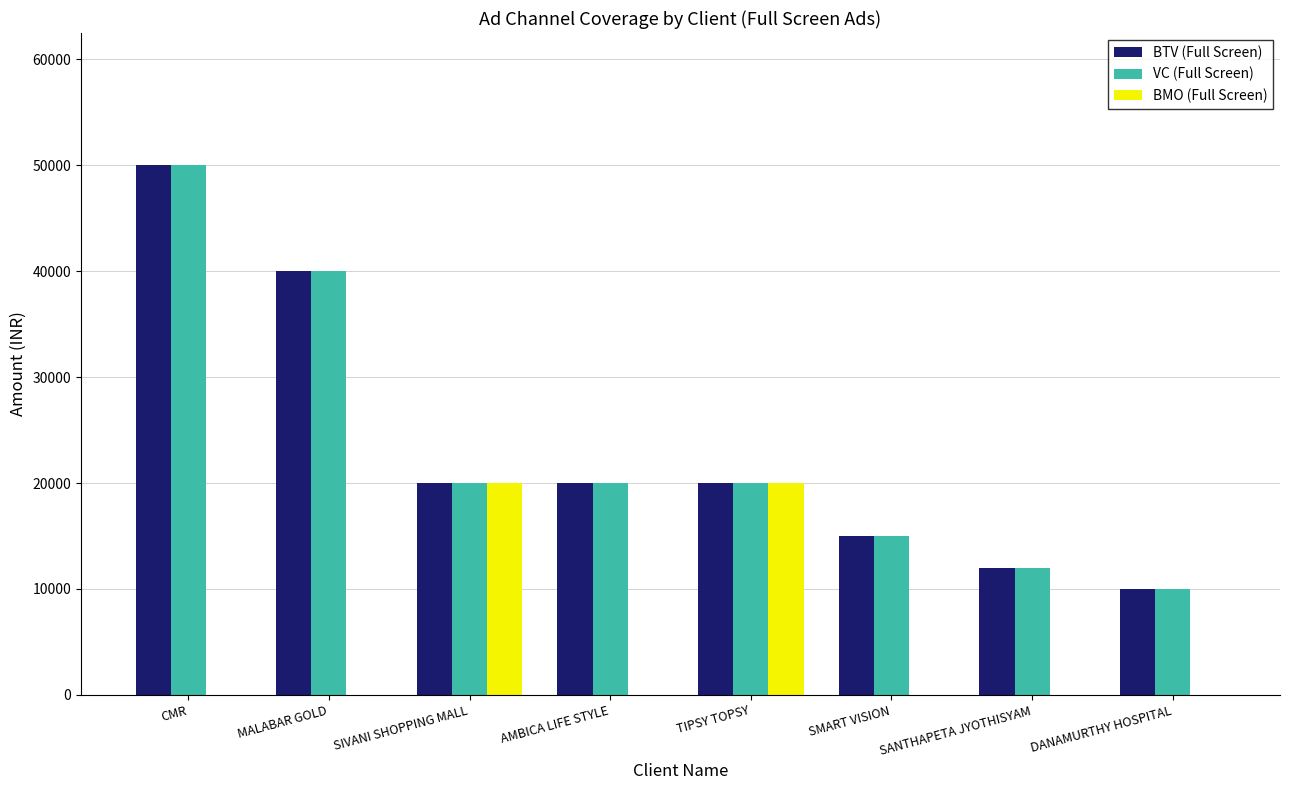

Reading left to right, transcribe all the data shown in this chart.

BTV (Full Screen): 50000	40000	20000	20000	20000	15000	12000	10000
VC (Full Screen): 50000	40000	20000	20000	20000	15000	12000	10000
BMO (Full Screen): 0	0	20000	0	20000	0	0	0